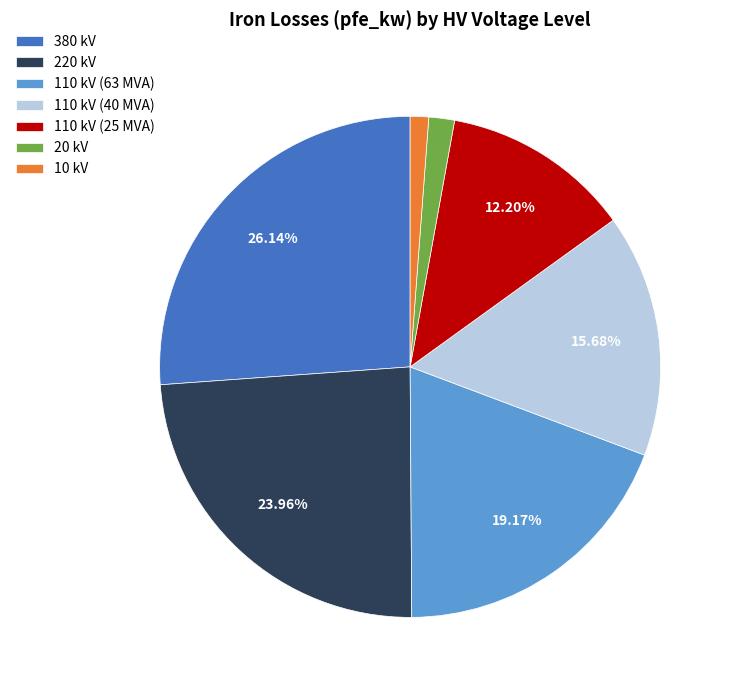

Which slice is the largest?

380 kV